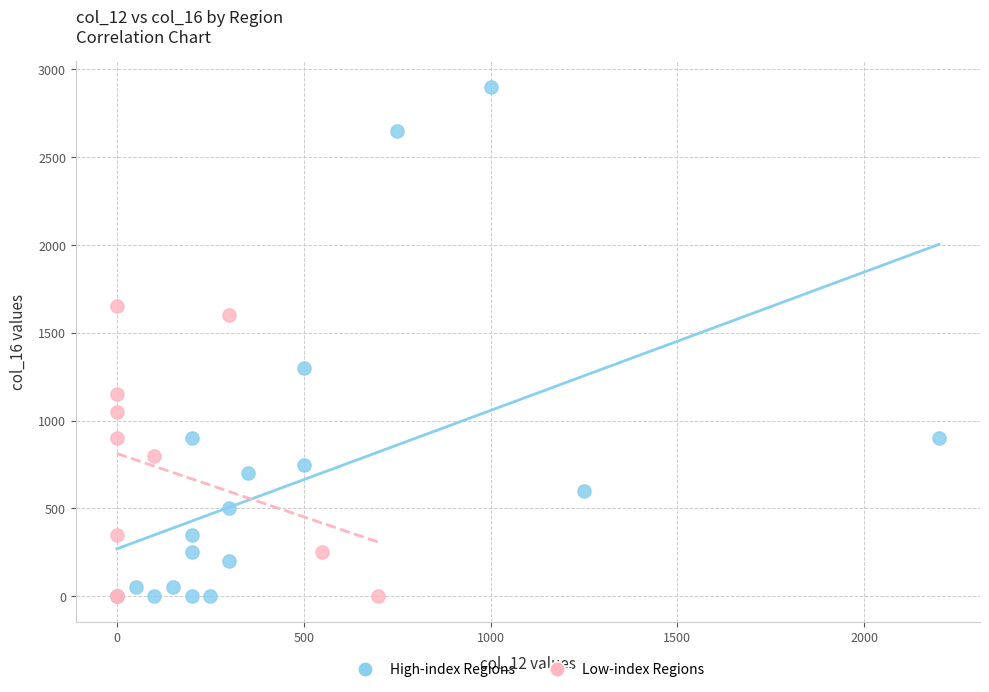

Which series has the widest spread of Y values?

High-index Regions